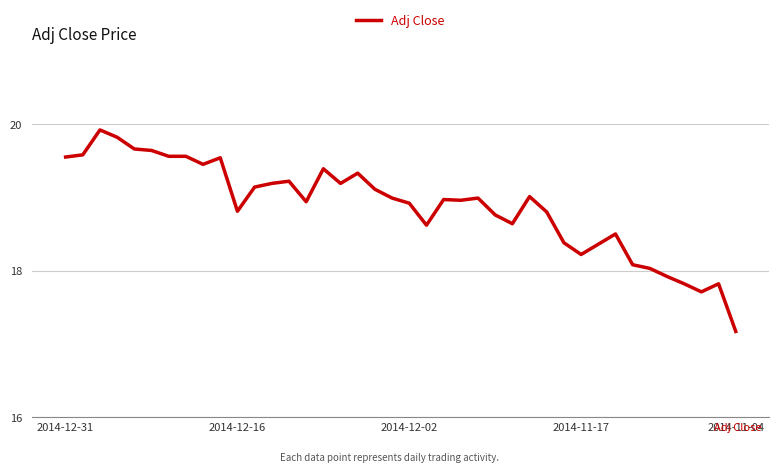

What is the greatest value displayed?

19.9